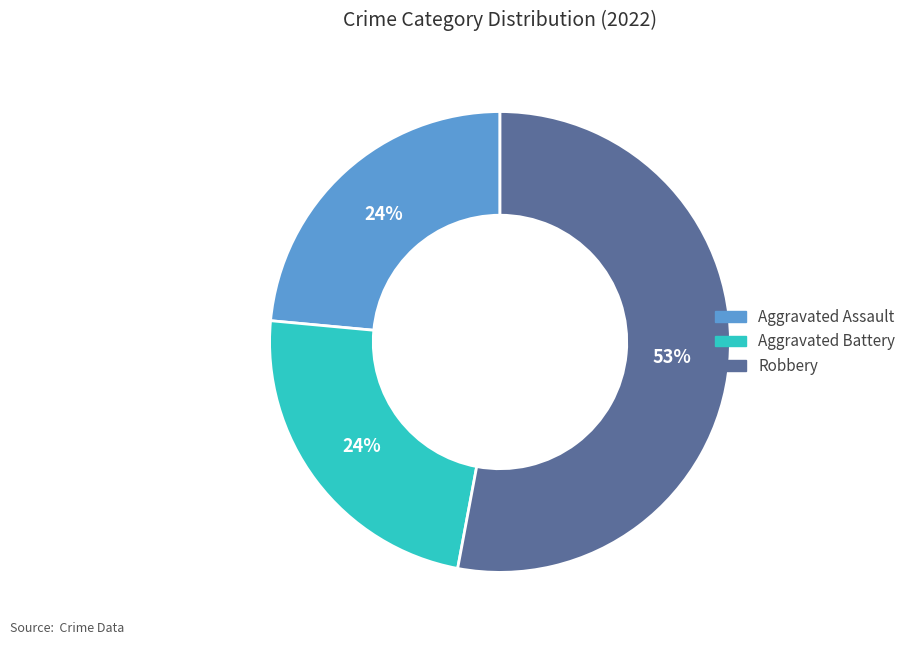

To the nearest percent, what is the difference between the largest and smallest slice percentages?

29%